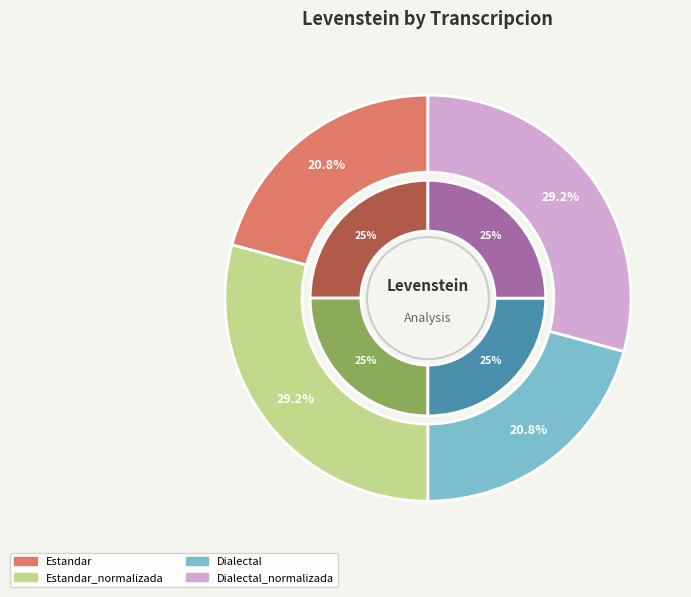

What is the ratio of the value at Estandar_normalizada to the value at Estandar?

1.4